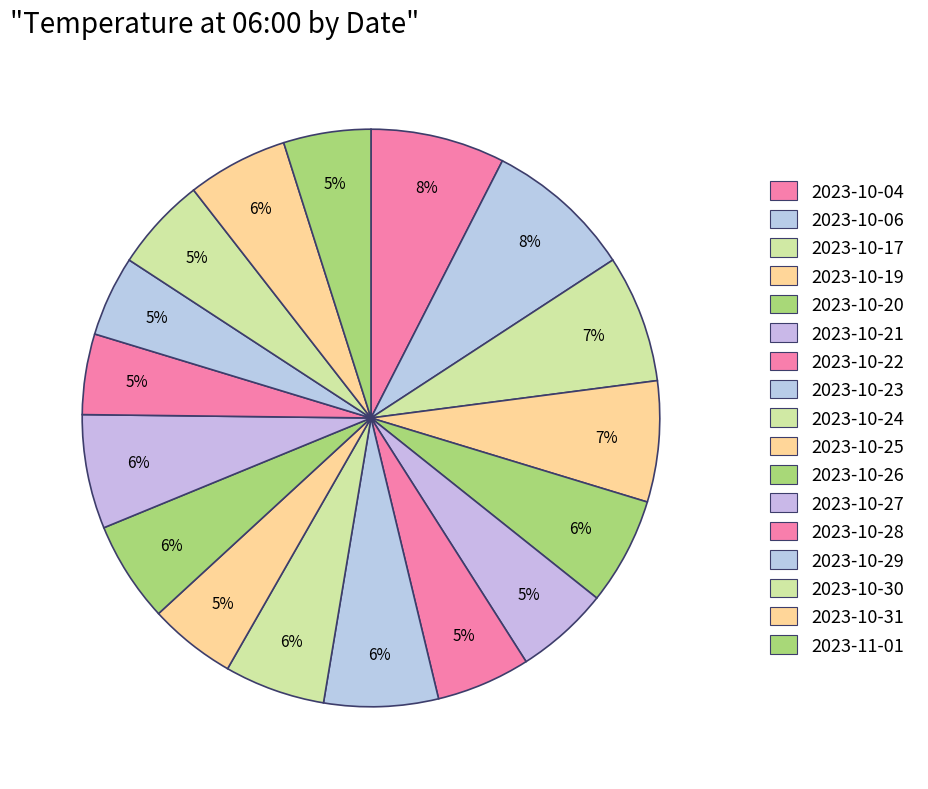

Does any single category account for the majority?

No